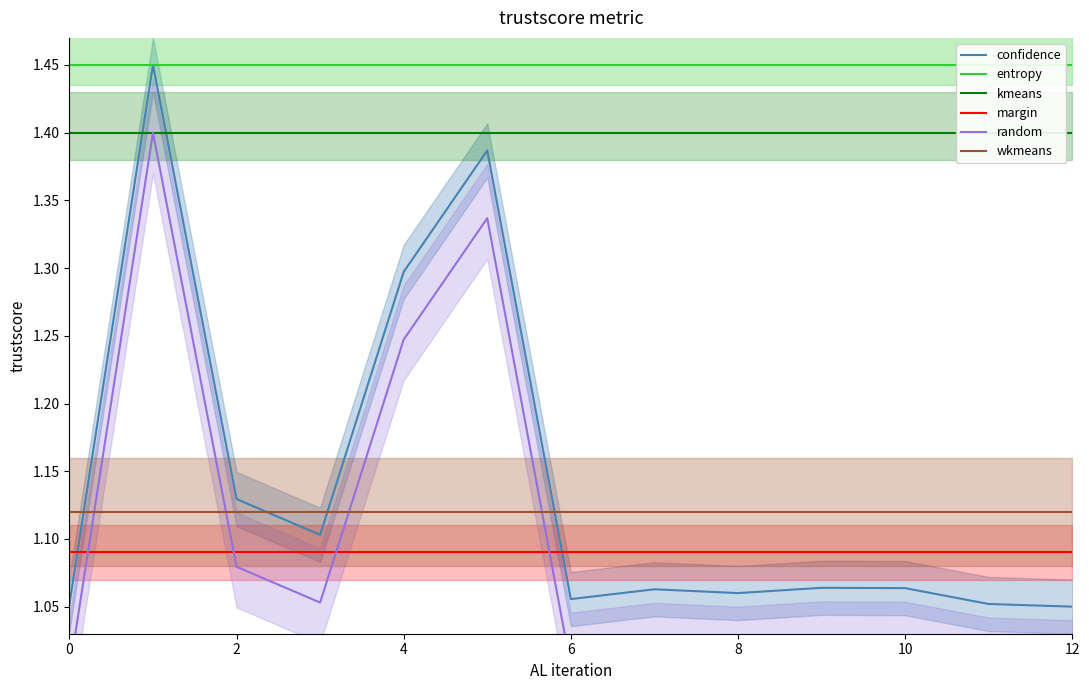

What is the difference between the highest and lowest values at 12?

0.4